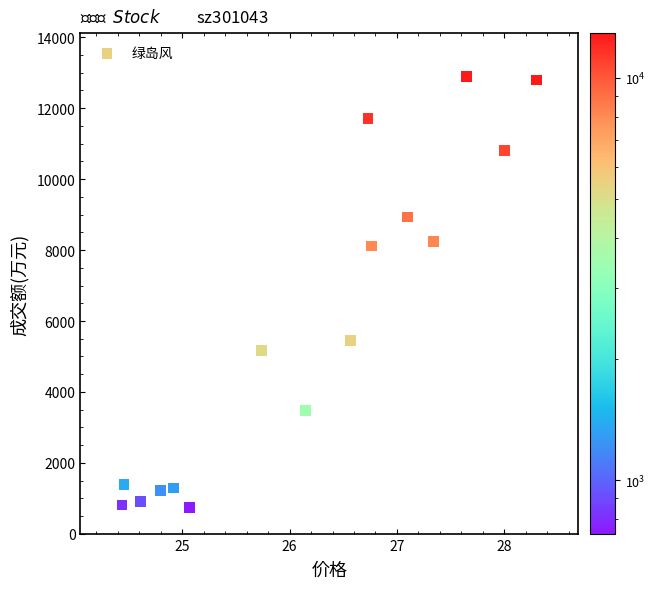

How many points are shown in the scatter plot?

16